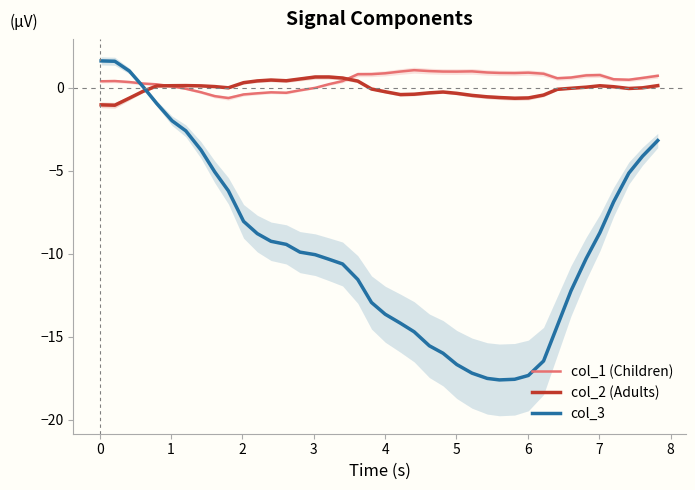

What is the lowest value of the col_3 series?

-17.6